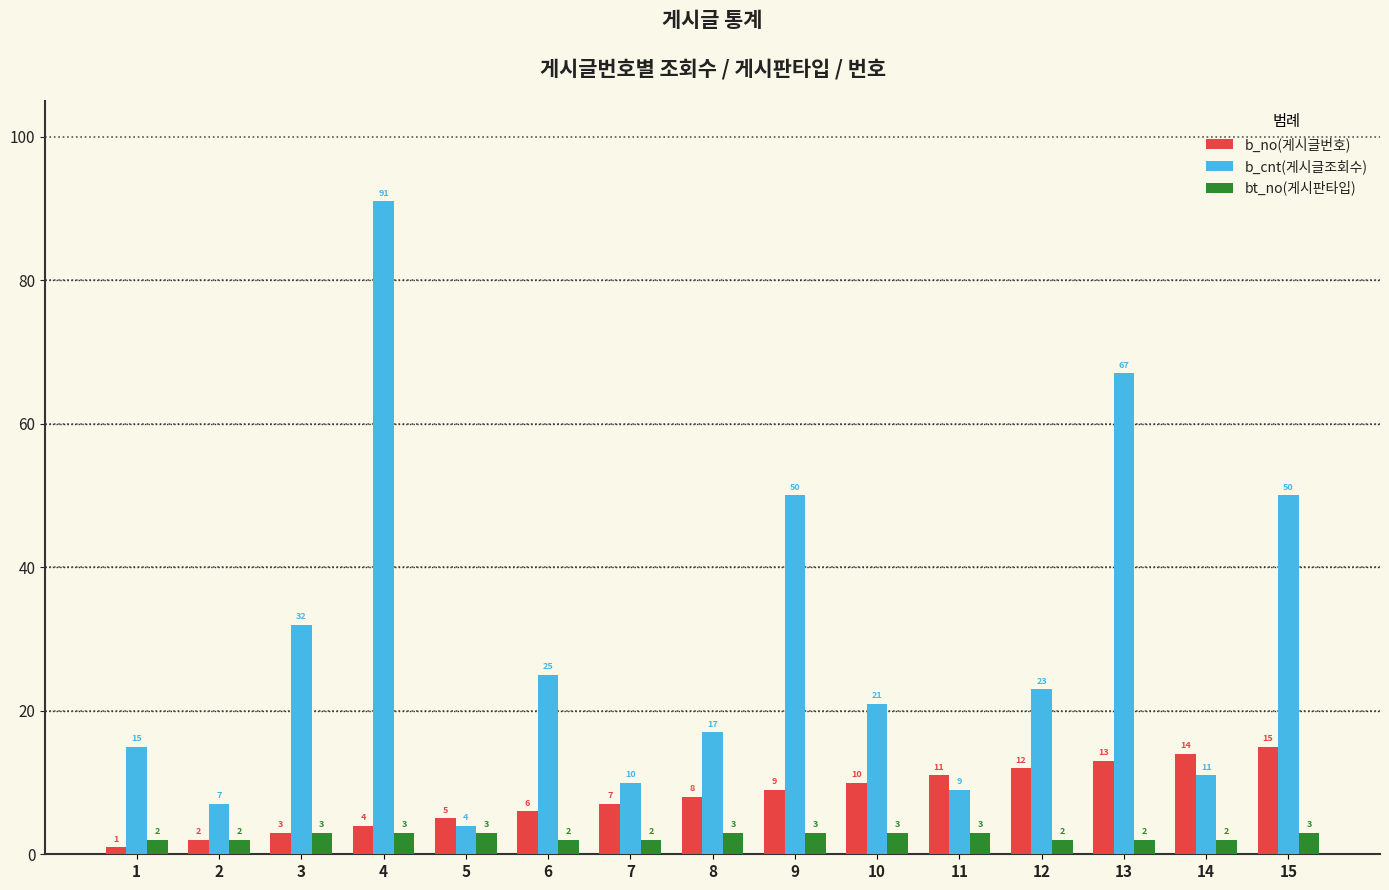

How many bars are there in total?

45